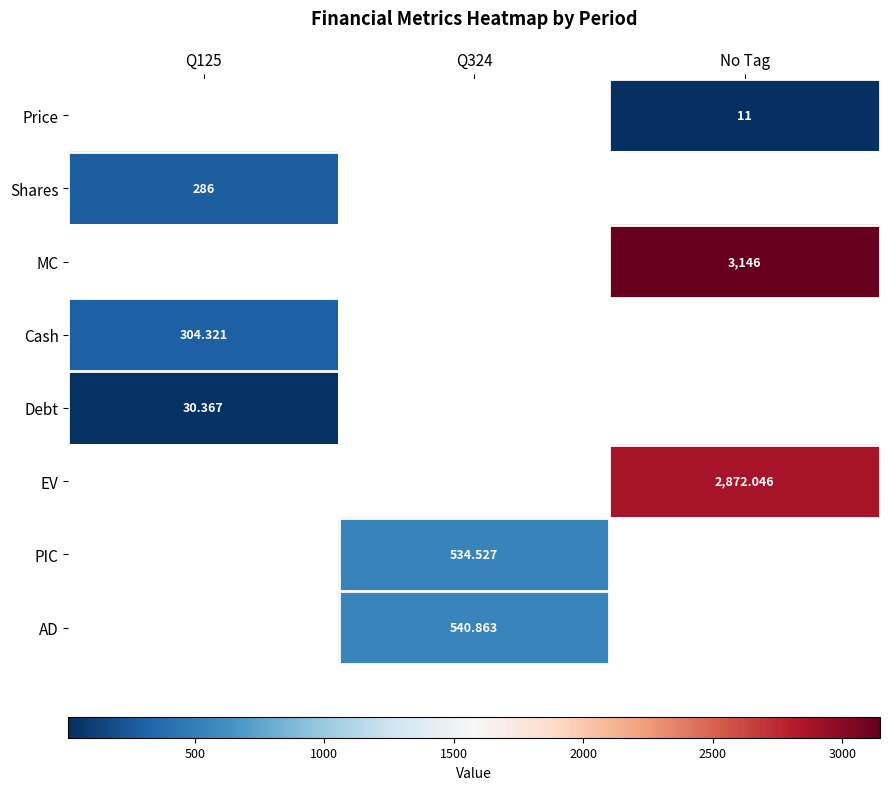

Is the value of Price at No Tag greater than the value of EV at No Tag?

No